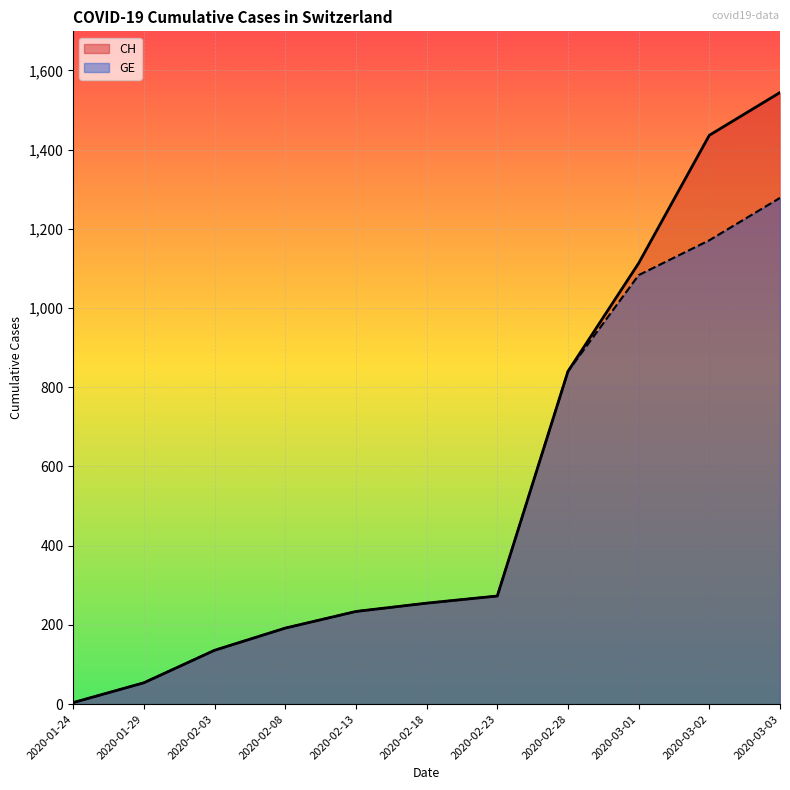

What is the average value of the CH series?

553